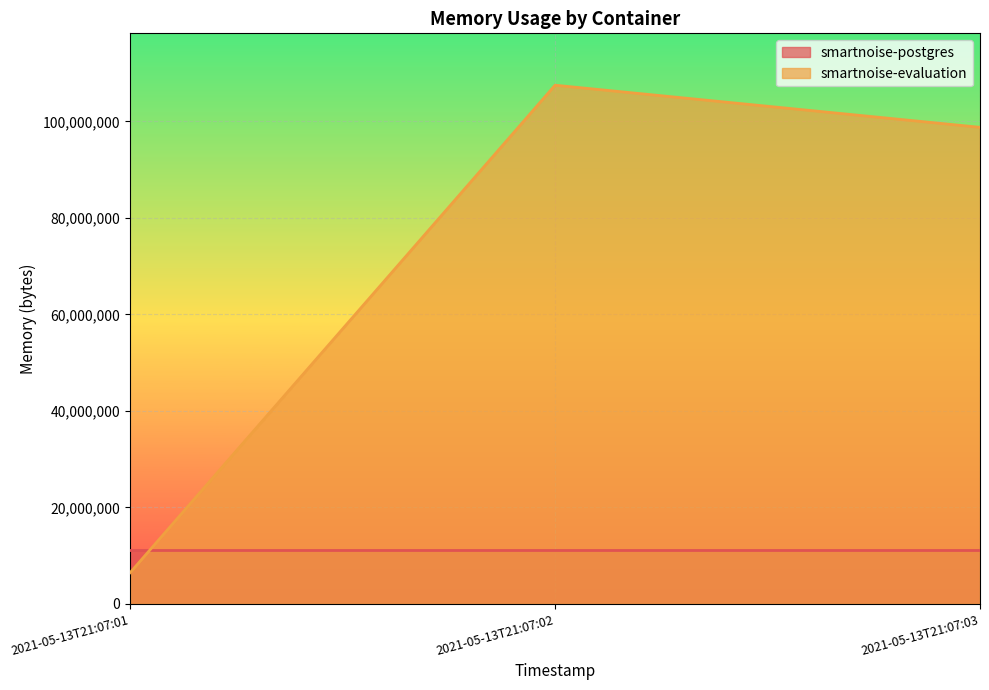

What is the value of the 1st point from the left?

6467584